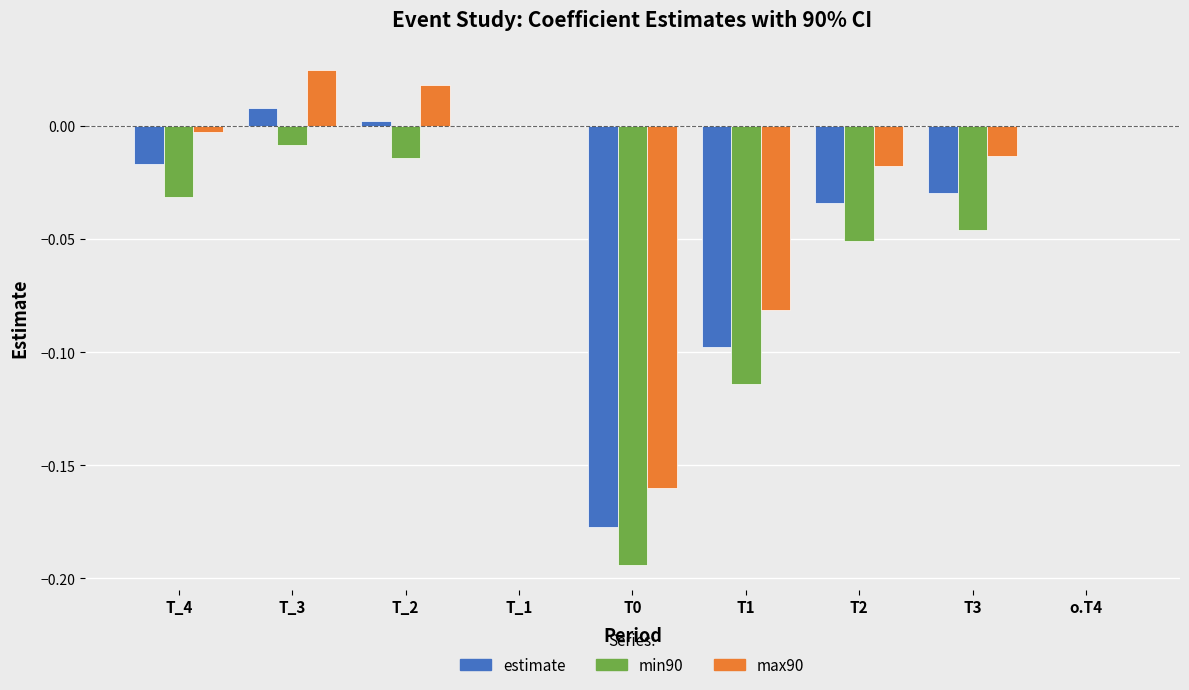

What is the sum of all estimate values?

-0.3